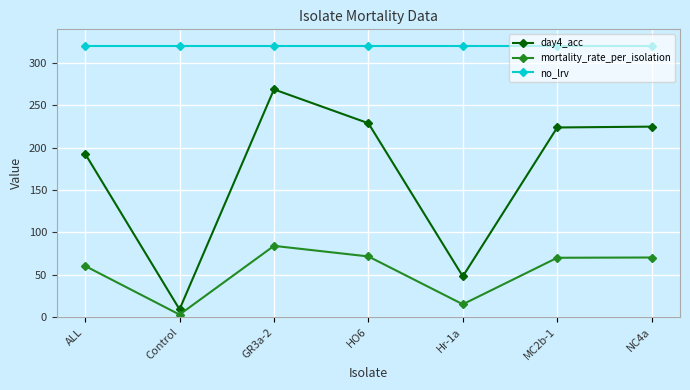

How many distinct data groups are displayed?

3